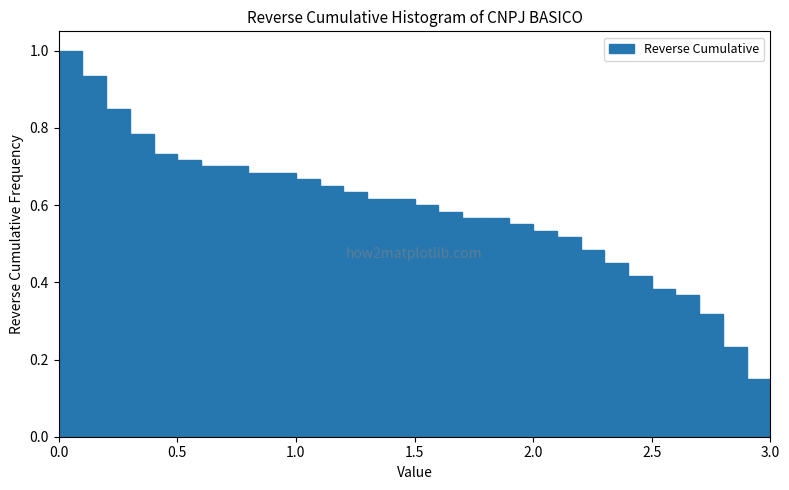

Around what value on the x-axis is the tallest bar? Give the approximate position of its centre, as read against the axis.

0.05